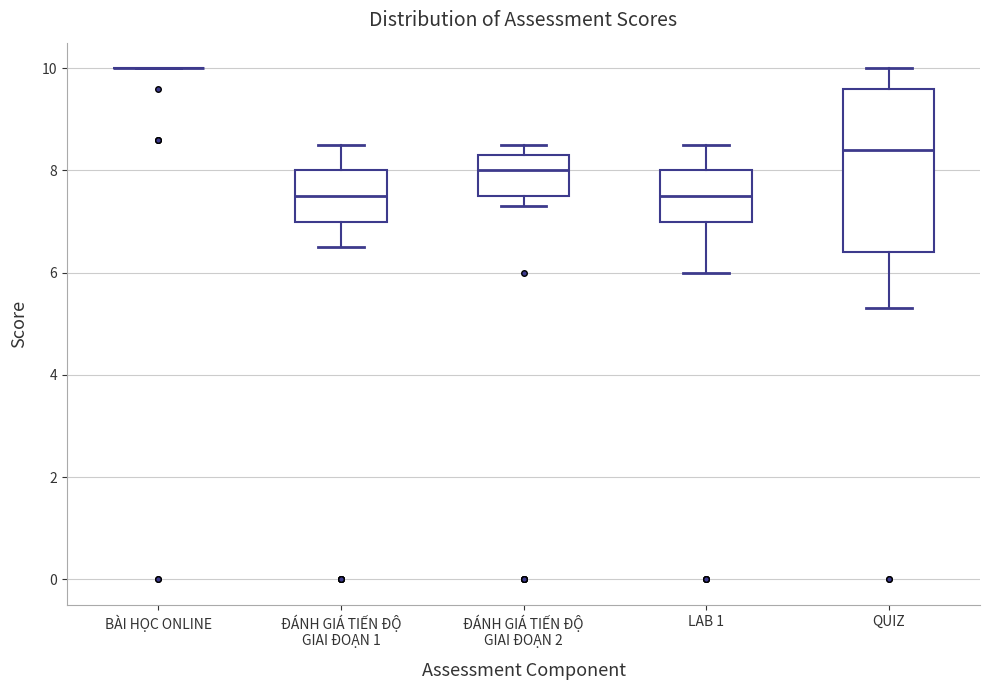

Reading left to right, read every box against the y-axis: the position of its median line, the range the box covers, and the ends of its whiskers. The values are not printed on the chart, so give them approximately, as read against the axis.

BÀI HỌC ONLINE: box collapsed to a line at 10.0, whiskers 10.0 to 10.0
ĐÁNH GIÁ TIẾN ĐỘ GIAI ĐOẠN 1: median 7.6, box 7.0 to 8.0, whiskers 6.6 to 8.6
ĐÁNH GIÁ TIẾN ĐỘ GIAI ĐOẠN 2: median 8.0, box 7.6 to 8.4, whiskers 7.4 to 8.6
LAB 1: median 7.6, box 7.0 to 8.0, whiskers 6.0 to 8.6
QUIZ: median 8.4, box 6.4 to 9.6, whiskers 5.4 to 10.0